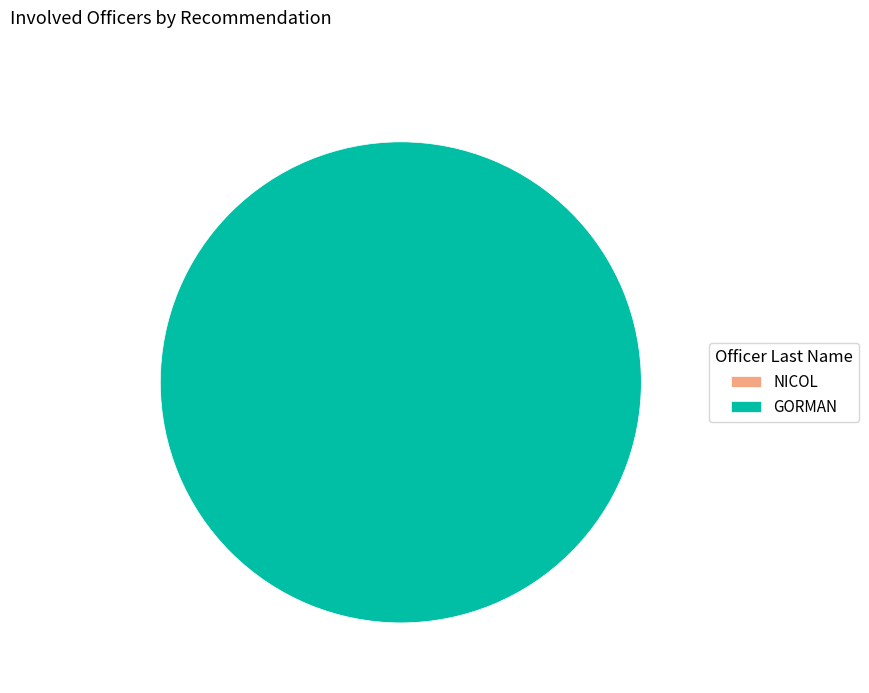

How many slices are in this pie chart?

2